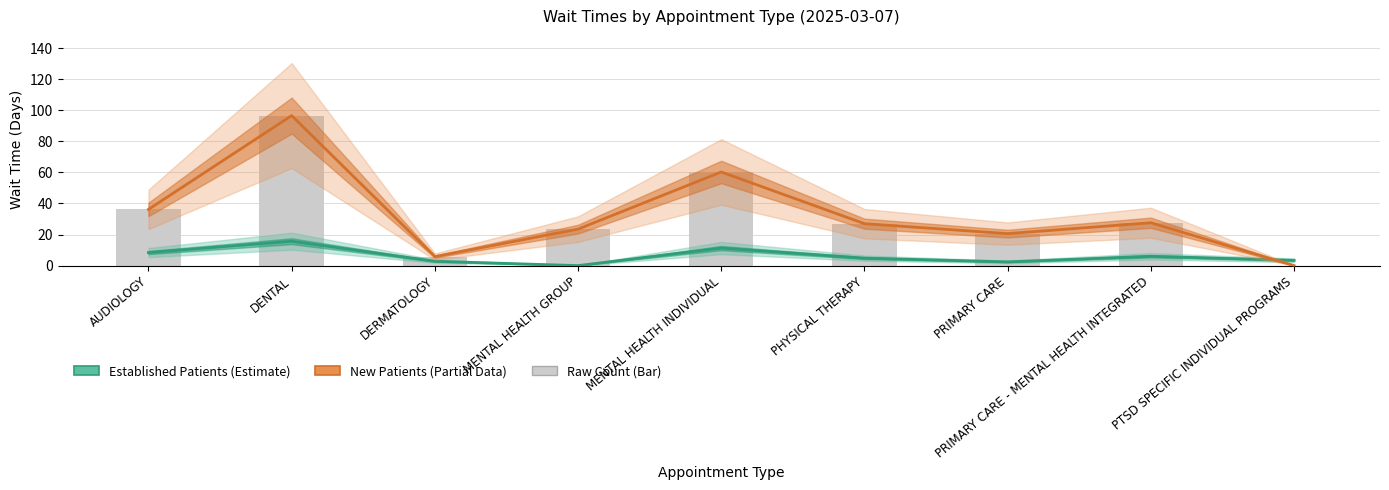

Rank the series by their average value, from lowest to highest.

Established Patients, New Patients